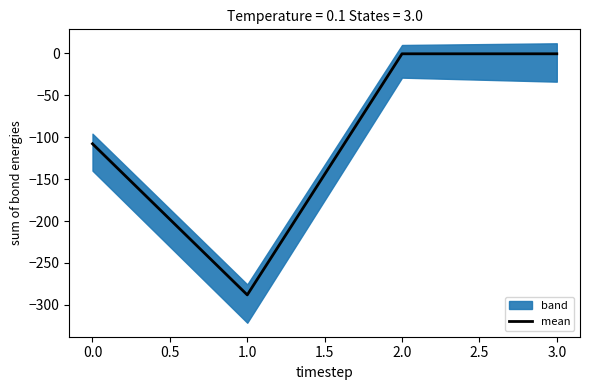

Where is the first local minimum for mean?

1.0